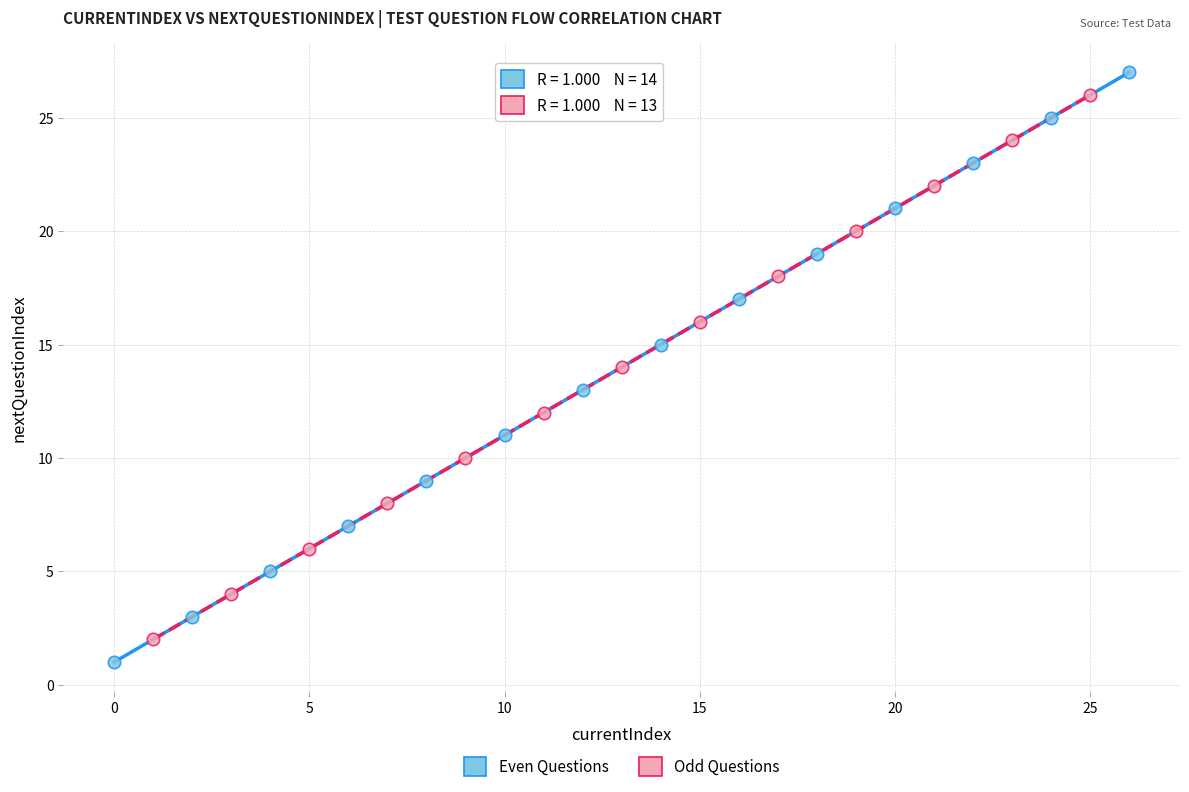

Which series has the widest spread of Y values?

Even Questions